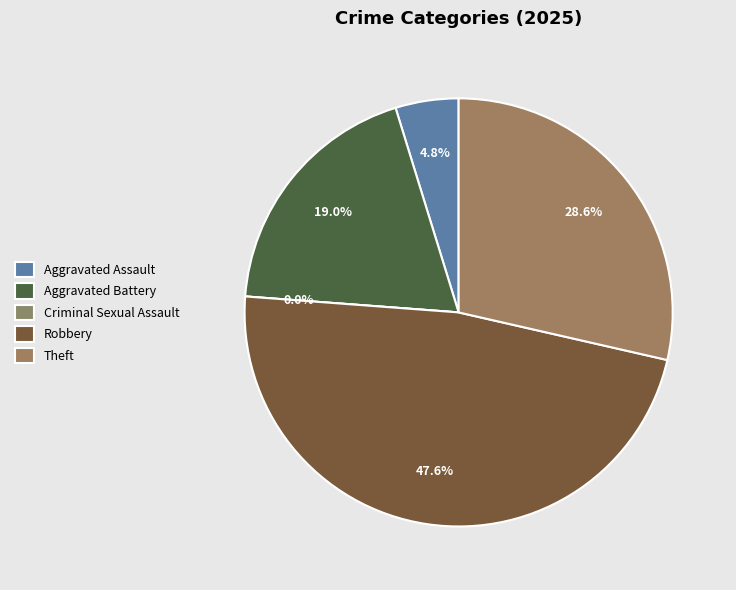

Is there a majority slice in this chart?

No